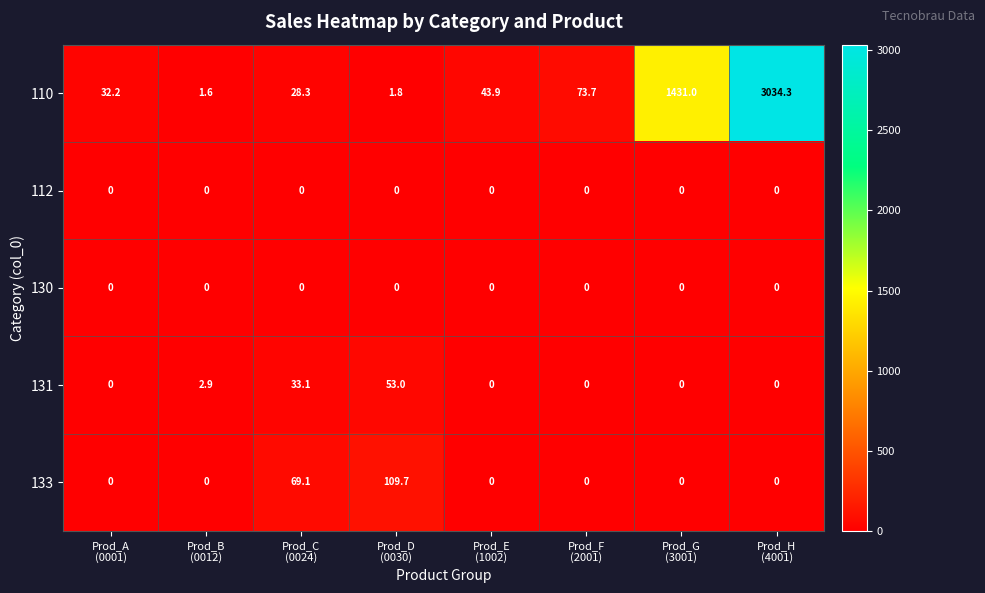

What is the average value of the 131 series?

11.1